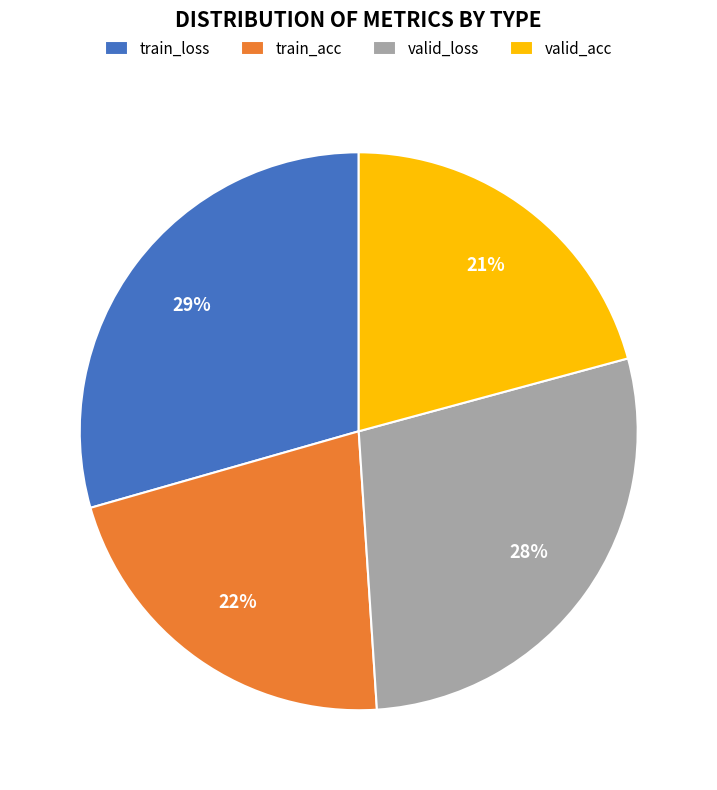

Do valid_acc and valid_loss together represent more than half of the pie?

No